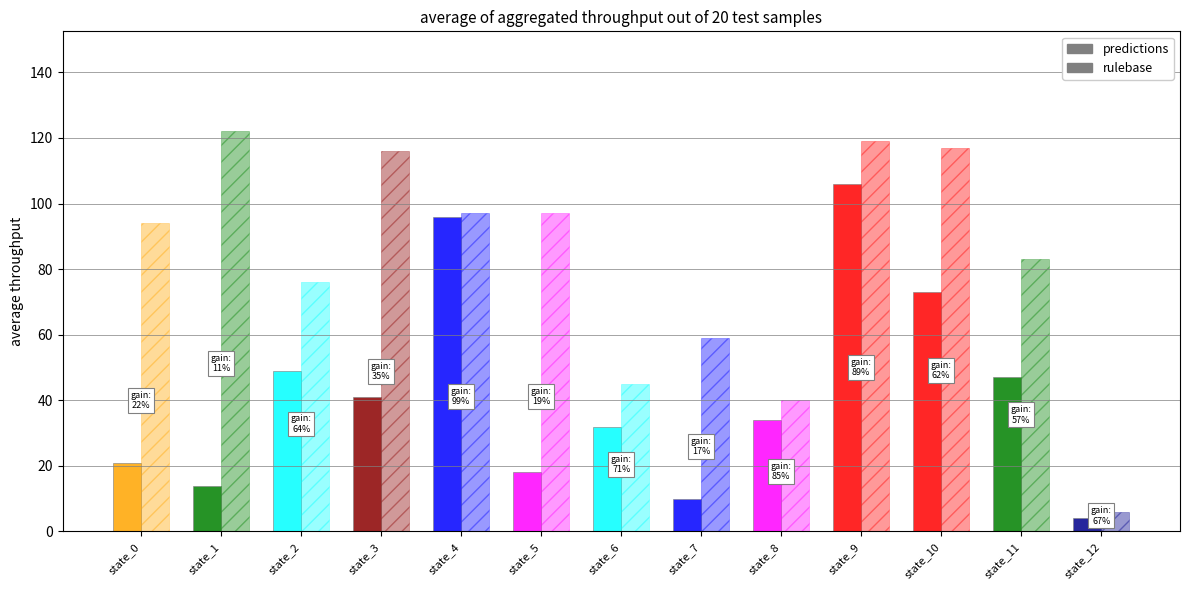

What are all the series names shown in the legend?

predictions, rulebase